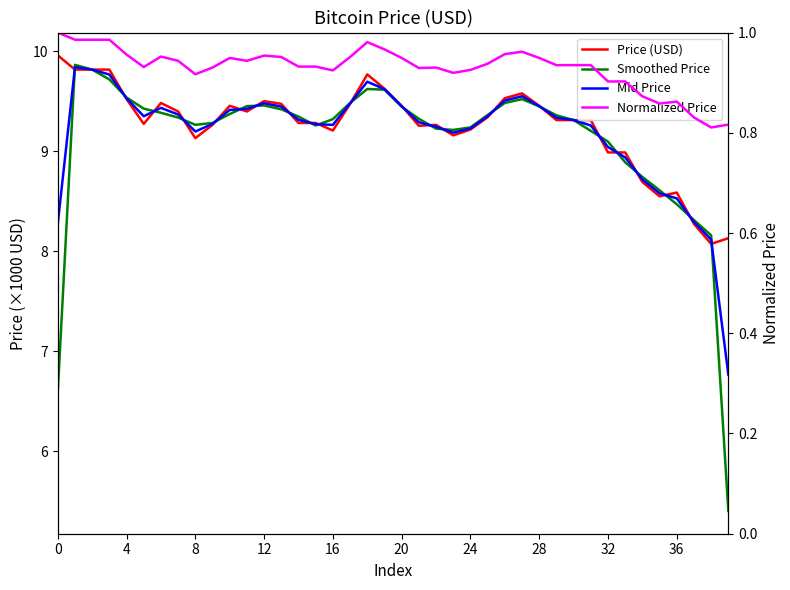

At which category does the chart reach its minimum across all series?

38